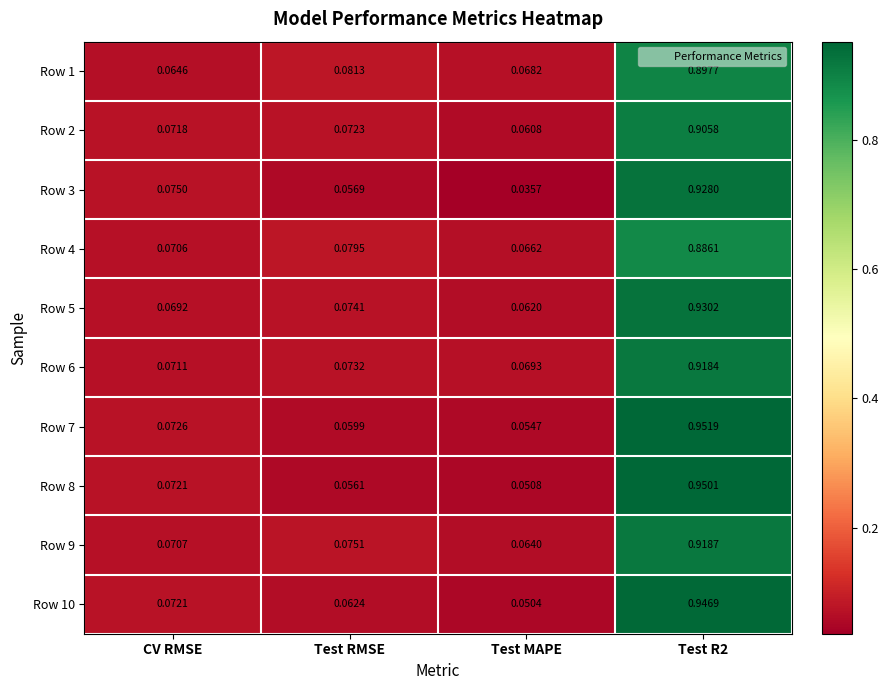

Which category has the lowest value in the Row 10 series?

Test MAPE